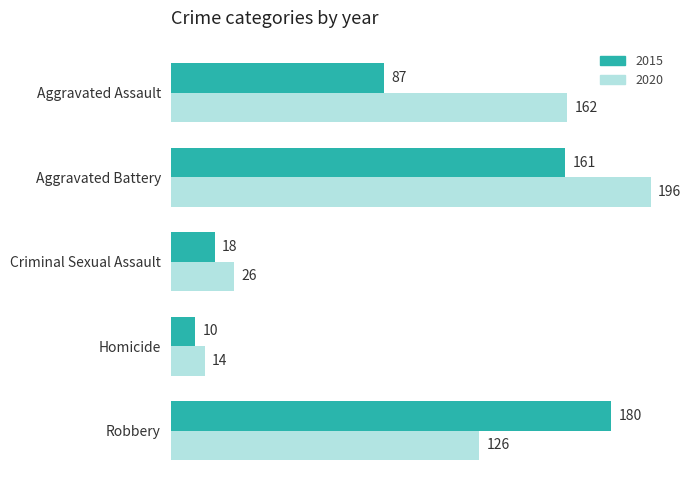

The value of 2015 at Aggravated Battery is 161. True or false?

True